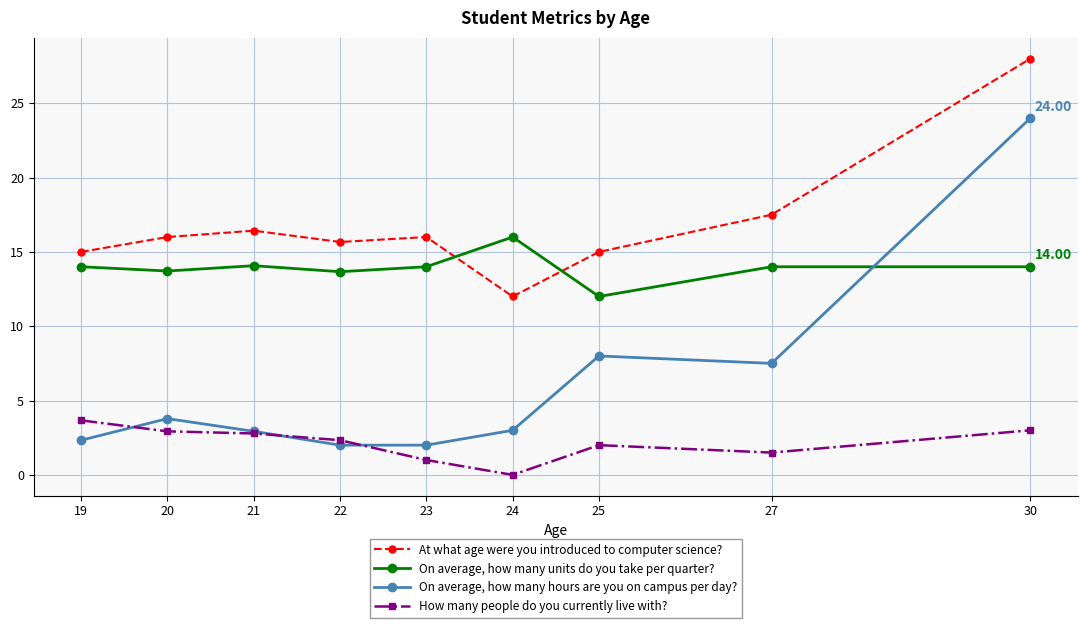

How many positive values does the How many people do you currently live with? series have?

8